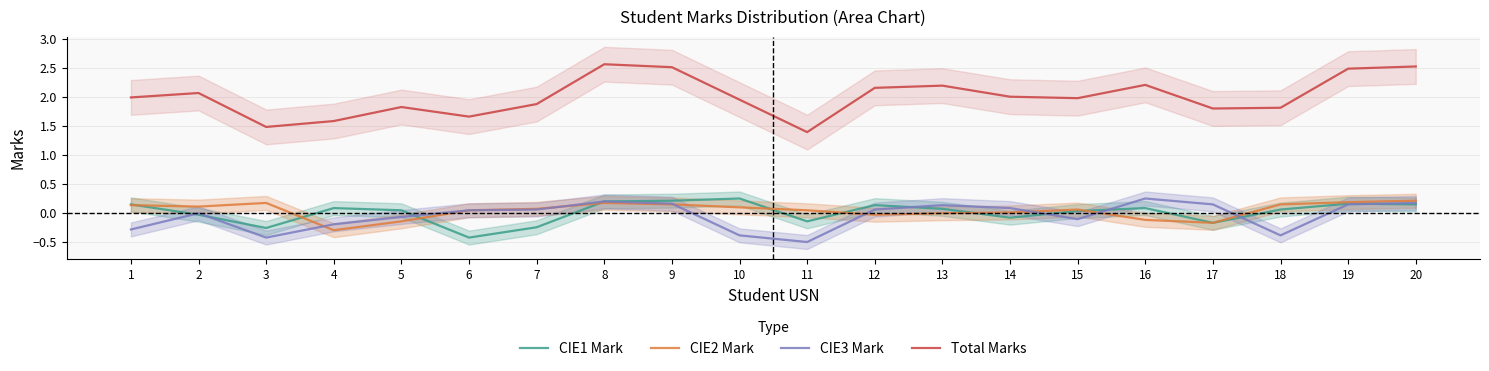

At which category does CIE3 Mark reach its first local peak?

2